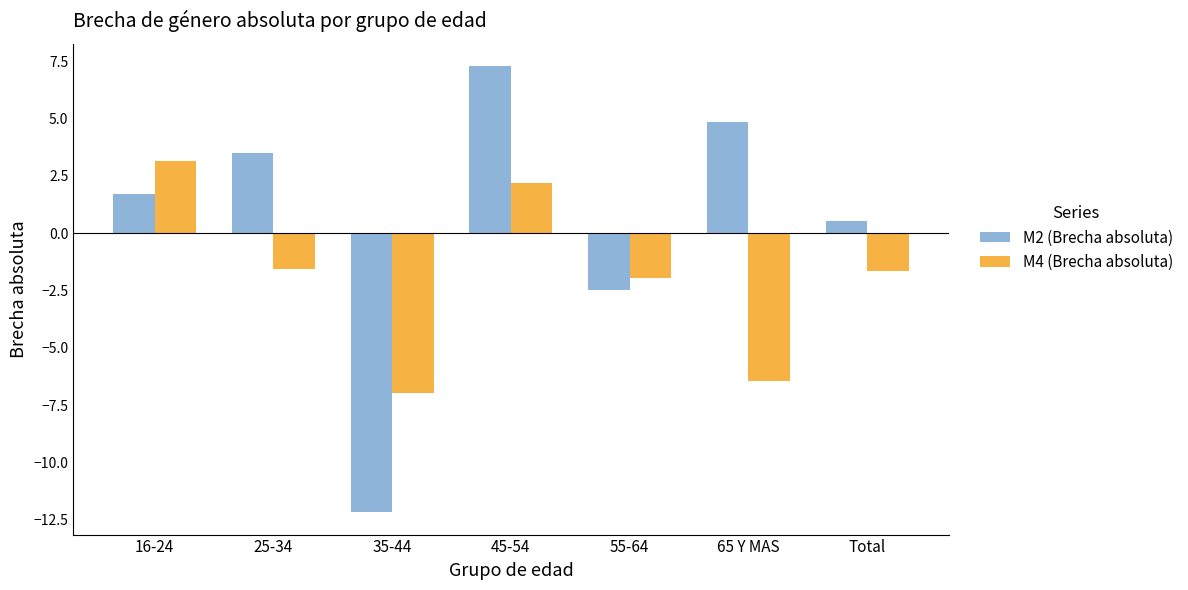

What is the label of the 2nd bar from the right?

65 Y MAS